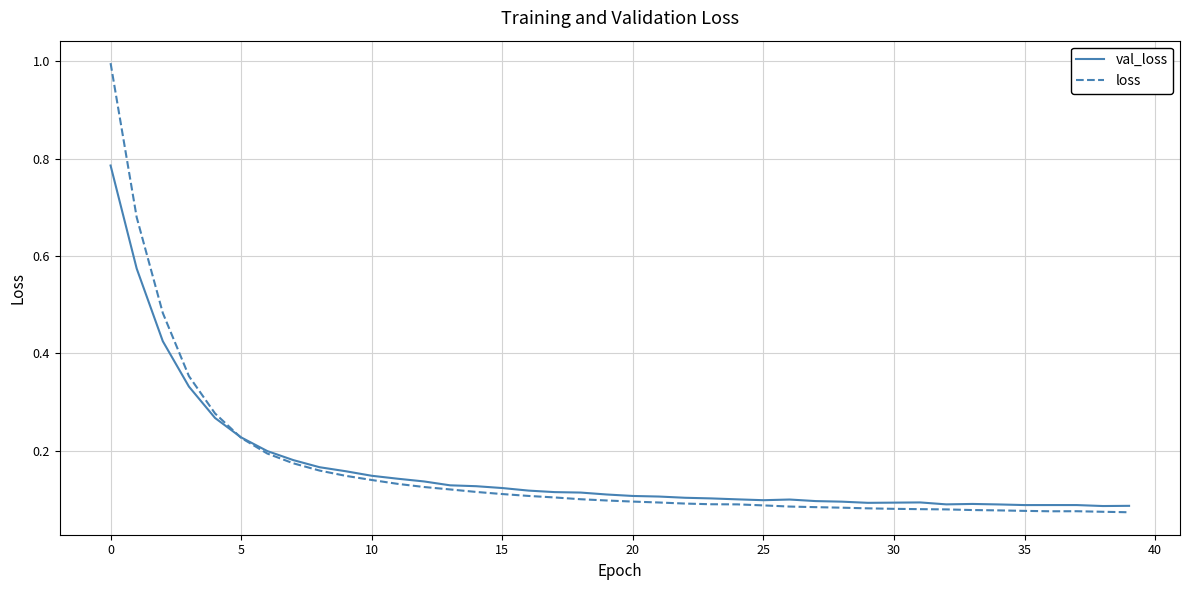

Which series has the largest range (max minus min)?

loss